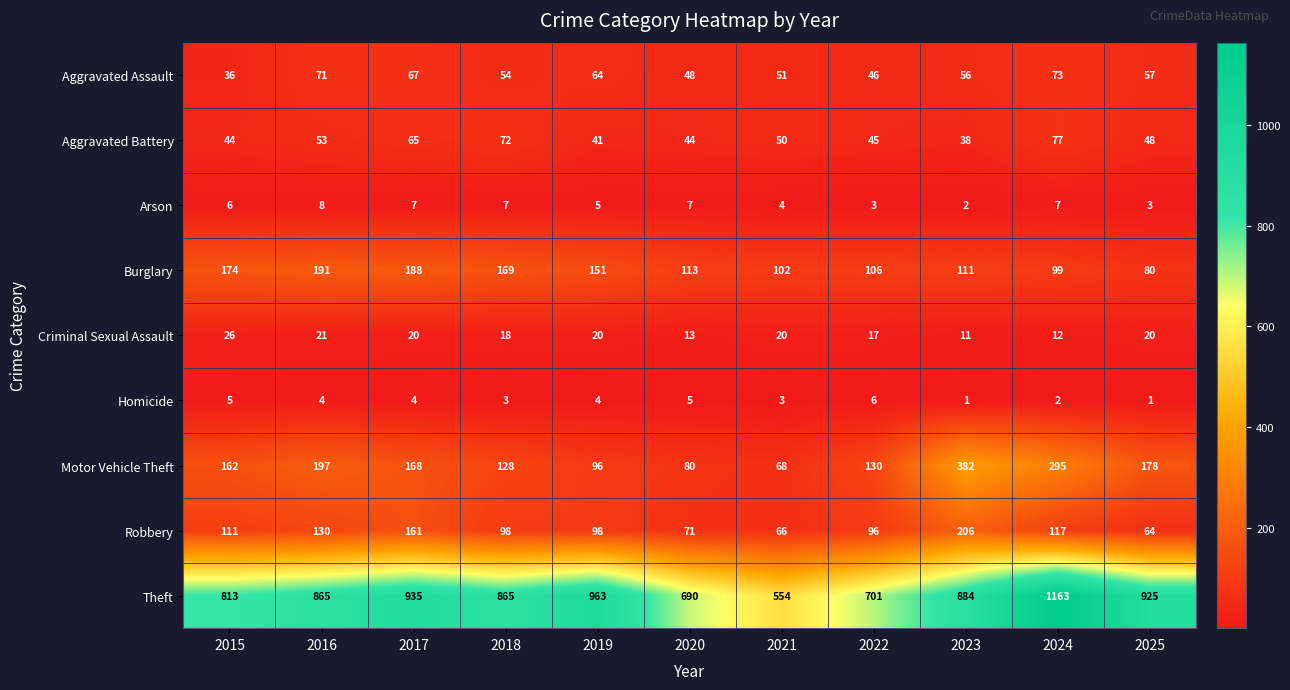

How many distinct data groups are displayed?

9